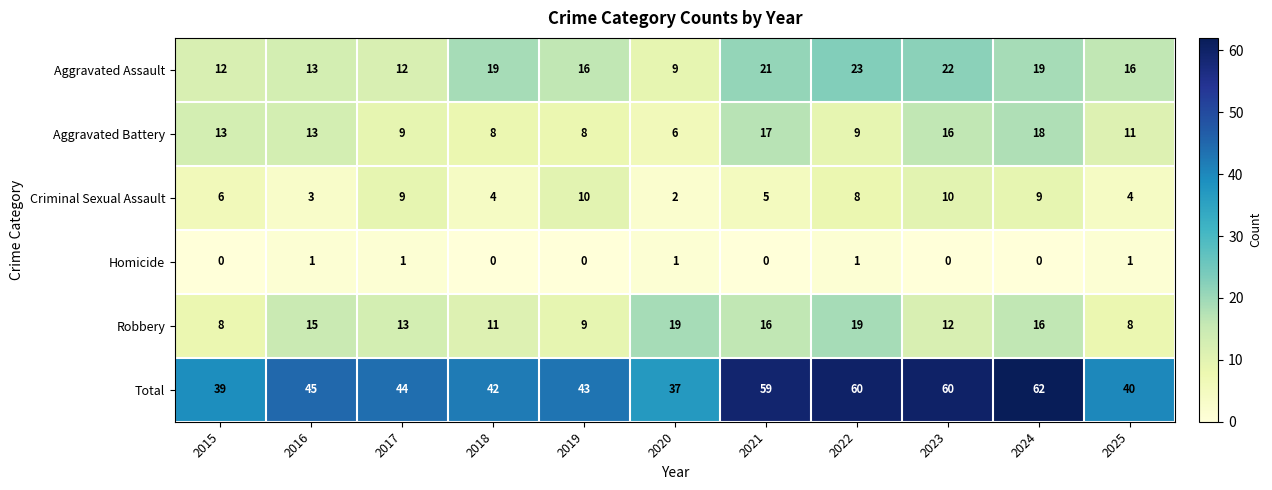

How many data points does each series have?

11